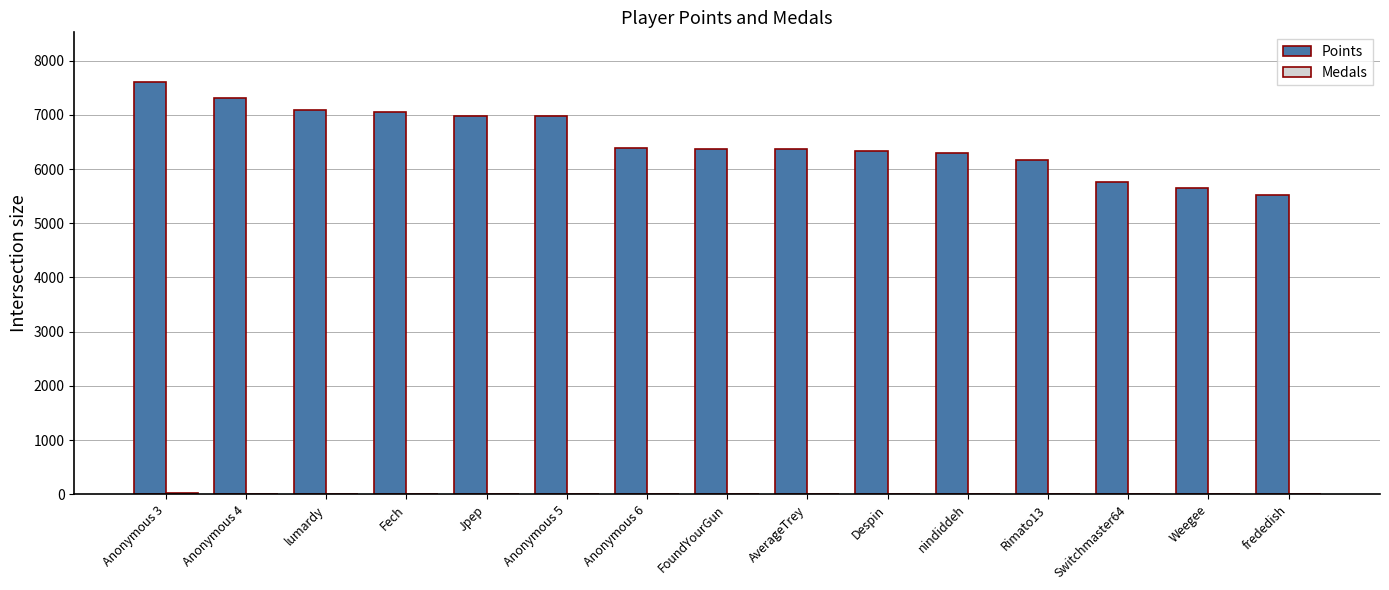

Are the bars grouped side by side (vs. stacked)?

Yes